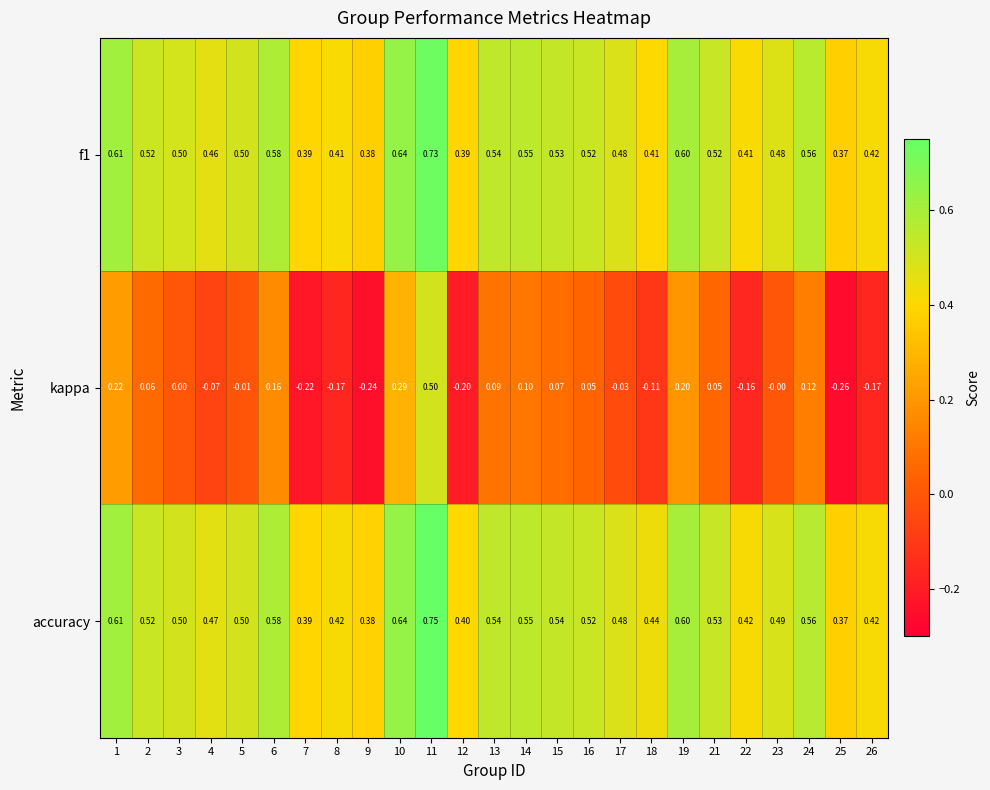

Which series has the largest range (max minus min)?

kappa